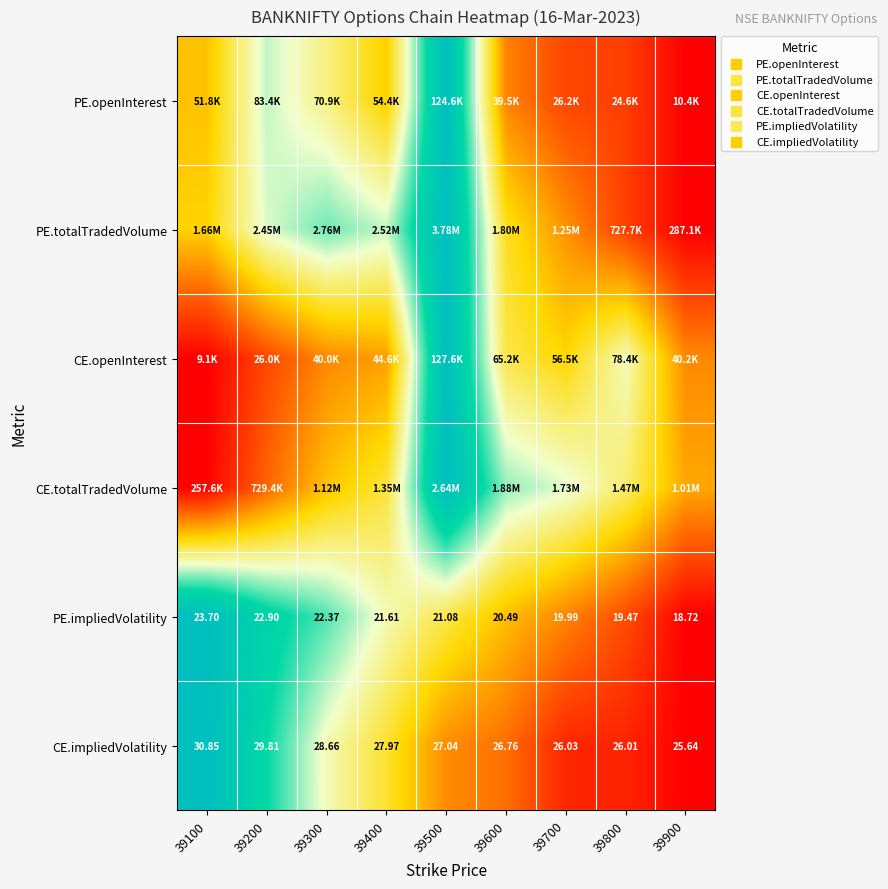

Is the value of CE.totalTradedVolume at 39800 greater than the value of PE.impliedVolatility at 39400?

No